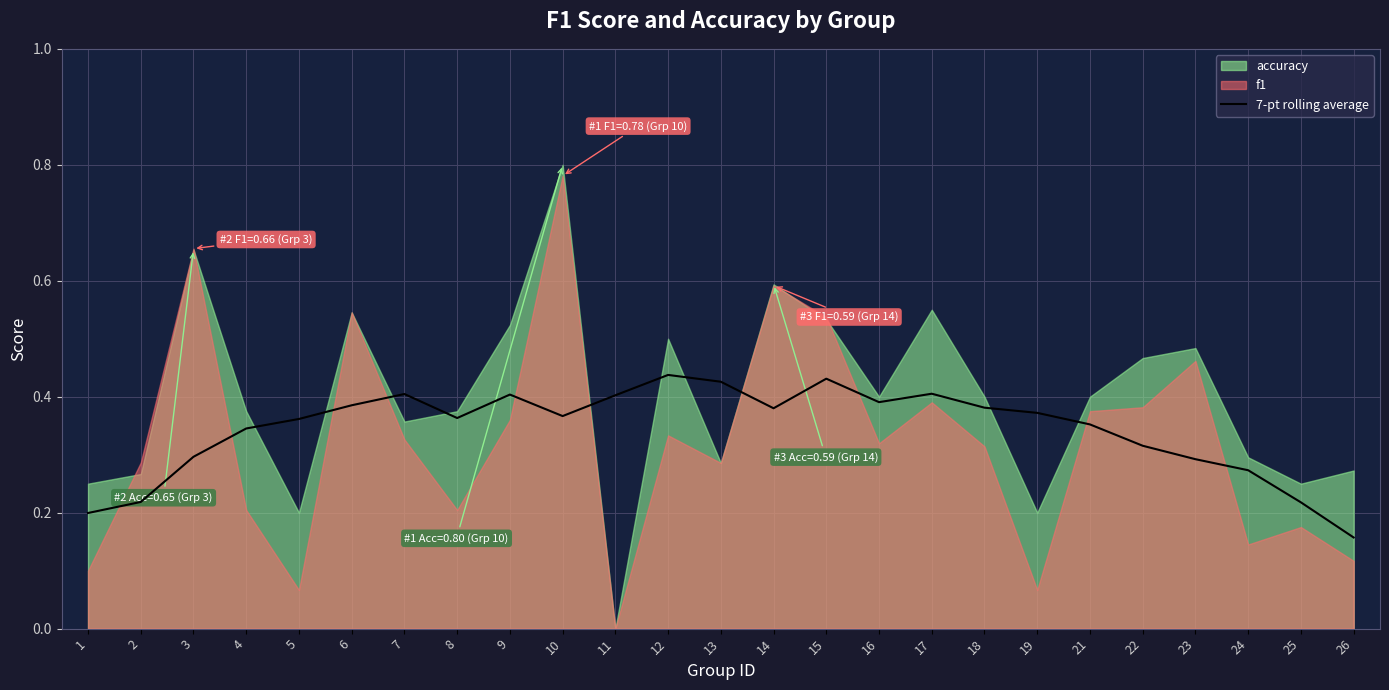

How many categories are shown in the chart?

25